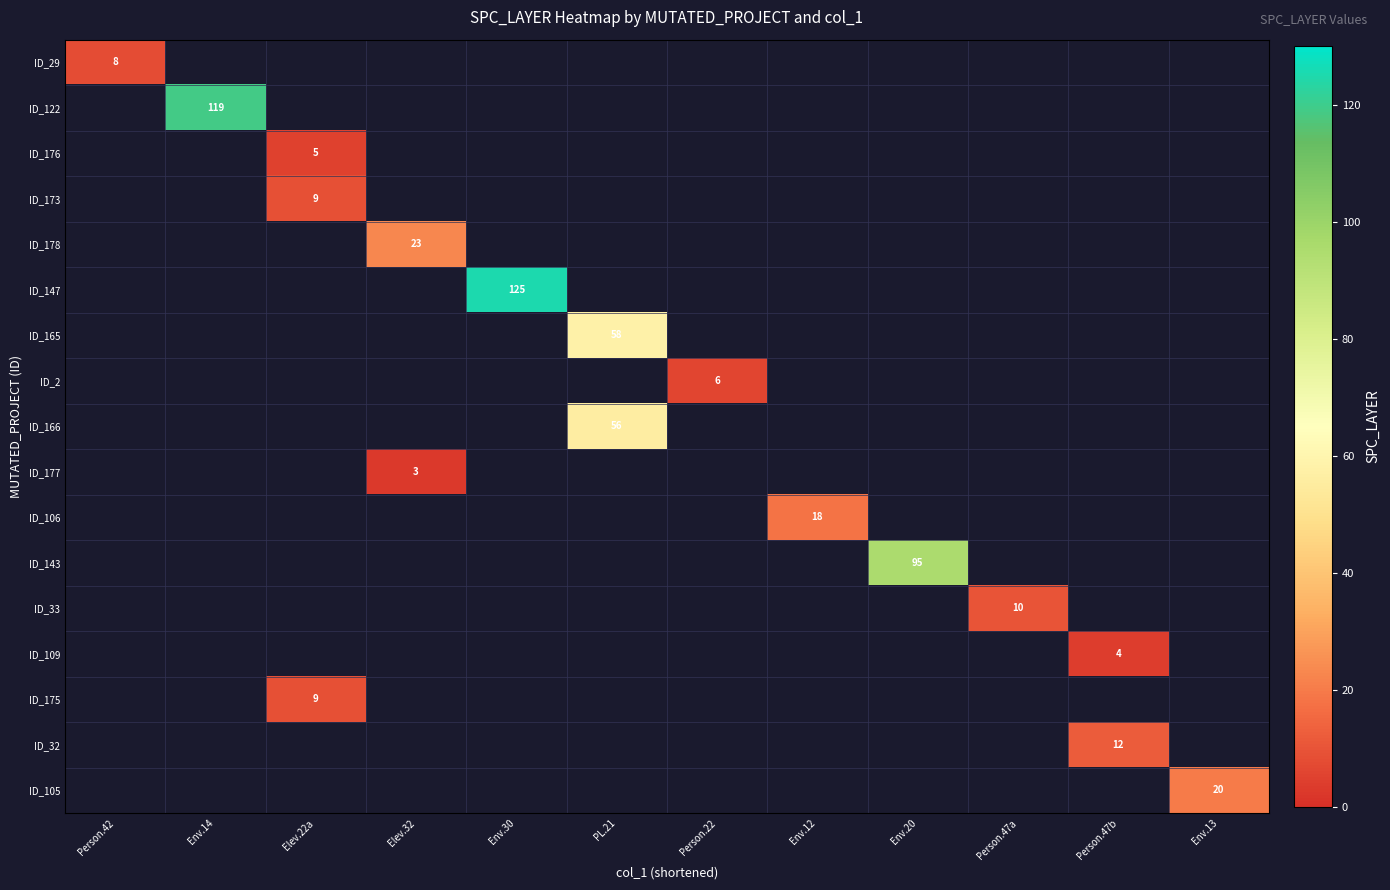

The value of ID_173 at Elev.22a is 16. True or false?

False